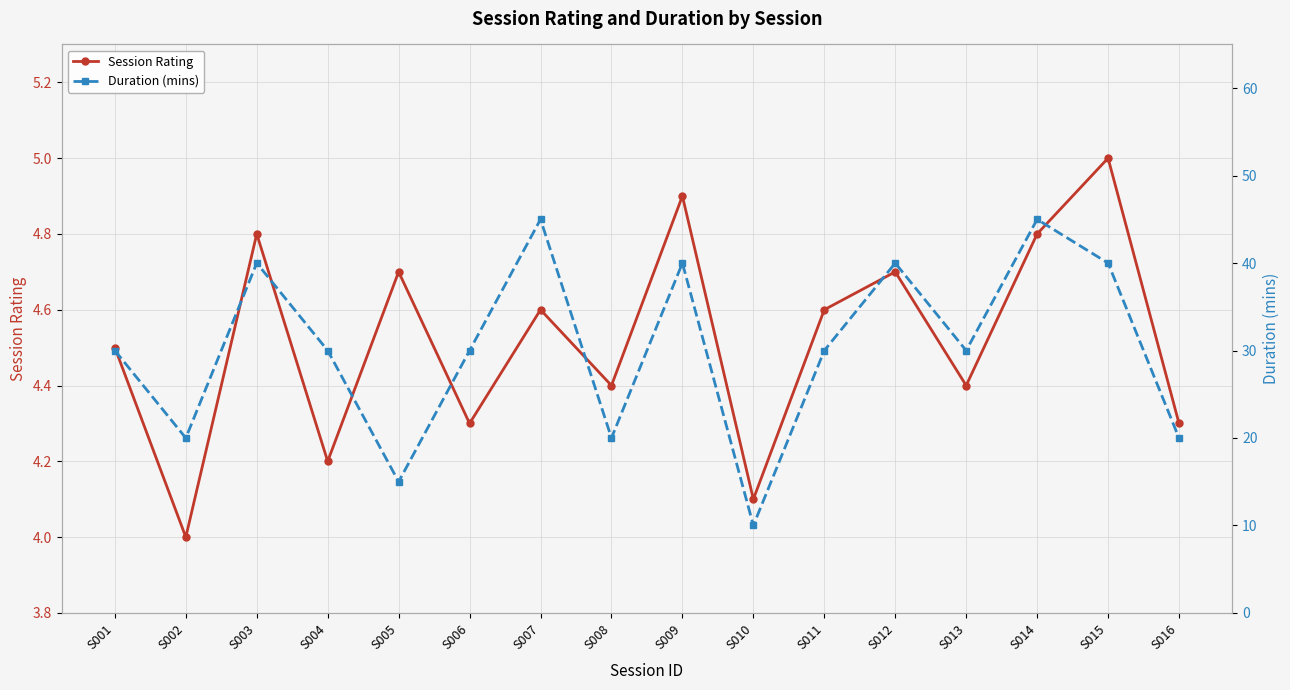

What is the sum of the Duration (mins) values at S008 and S009?

60.0